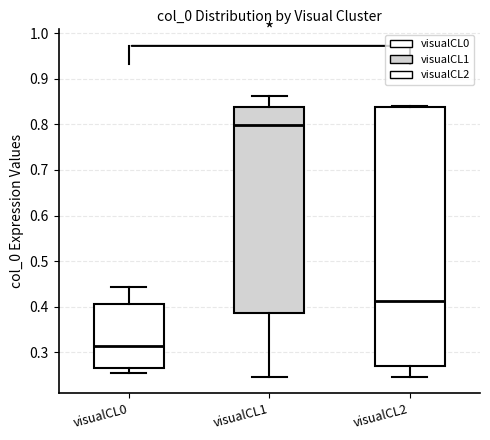

Reading left to right, transcribe this box plot: for each box, give where its median line is, the range the box spans, and where its two whiskers end, as read against the y-axis. The values are not printed on the chart, so give them approximately, as read against the axis.

visualCL0: median 0.31, box 0.27 to 0.41, whiskers 0.25 to 0.44
visualCL1: median 0.80, box 0.39 to 0.84, whiskers 0.25 to 0.86
visualCL2: median 0.41, box 0.27 to 0.84, whiskers 0.25 to 0.84 (just above the box's upper edge)